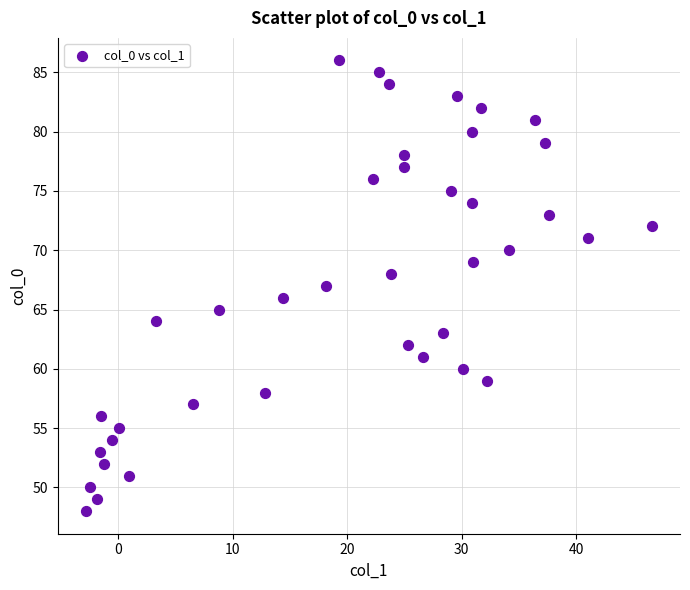

What is the range of Y values (max minus min)?

38